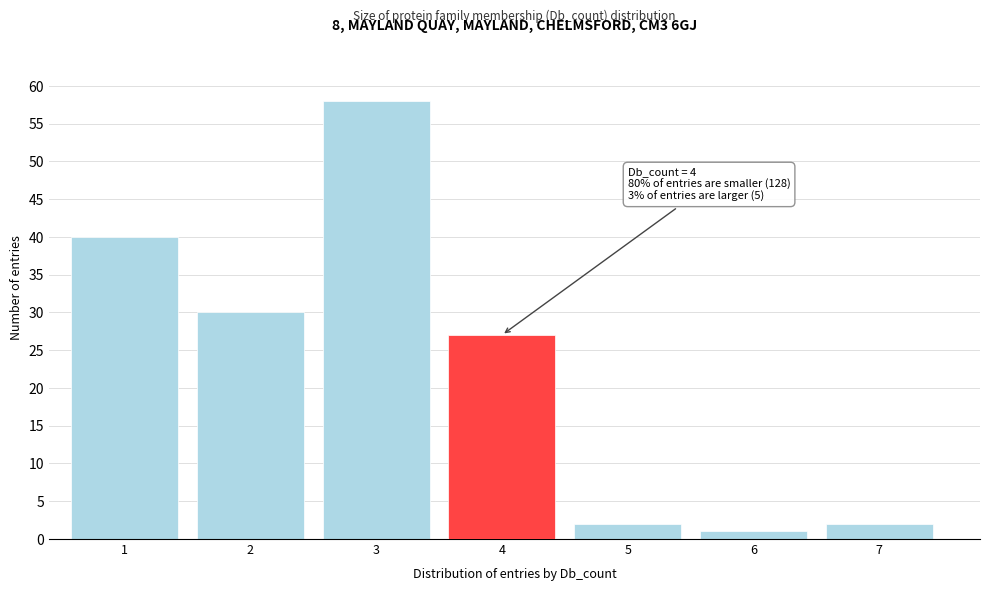

Reading left to right, what are all the values shown in this chart?

1=40	2=30	3=58	4=27	5=2	6=1	7=2